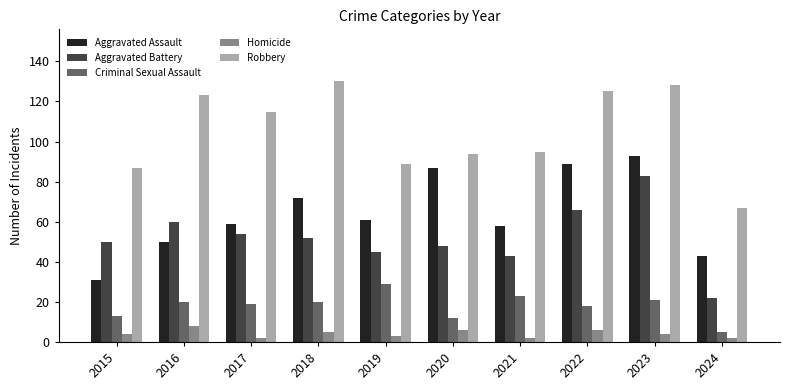

What is the difference between the second highest and minimum values in the Criminal Sexual Assault series?

18